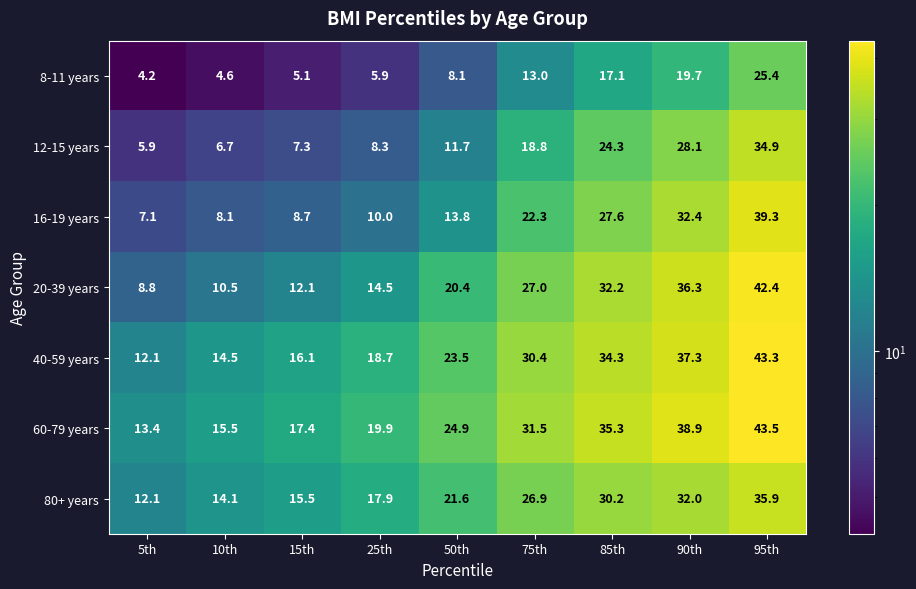

Which series has the largest total across all categories?

60-79 years